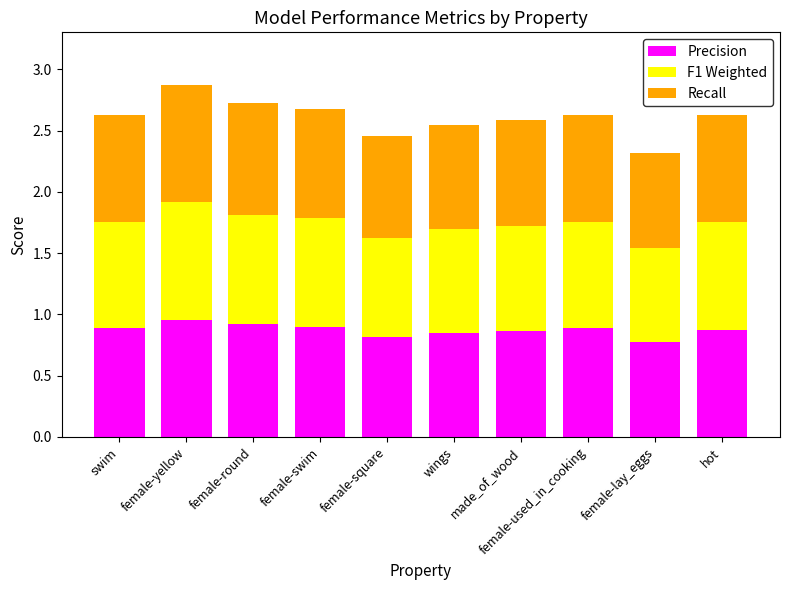

At which category is the sum across all series the highest?

female-yellow